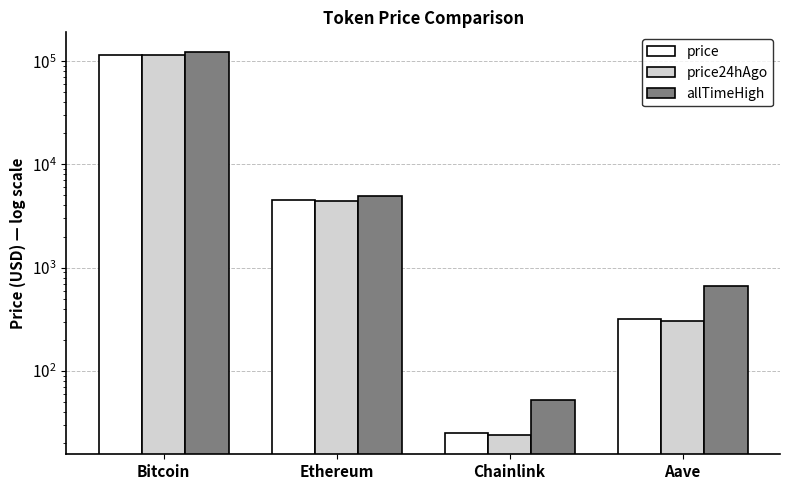

At which label is price closest to 57829?

Ethereum